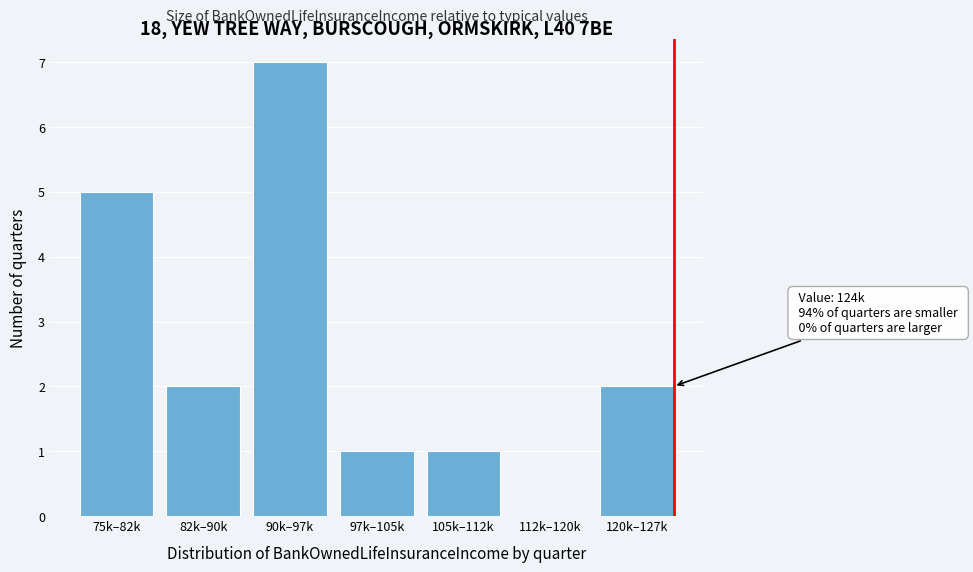

Reading left to right, extract all data points from this chart.

75k–82k=5	82k–90k=2	90k–97k=7	97k–105k=1	105k–112k=1	112k–120k=0	120k–127k=2